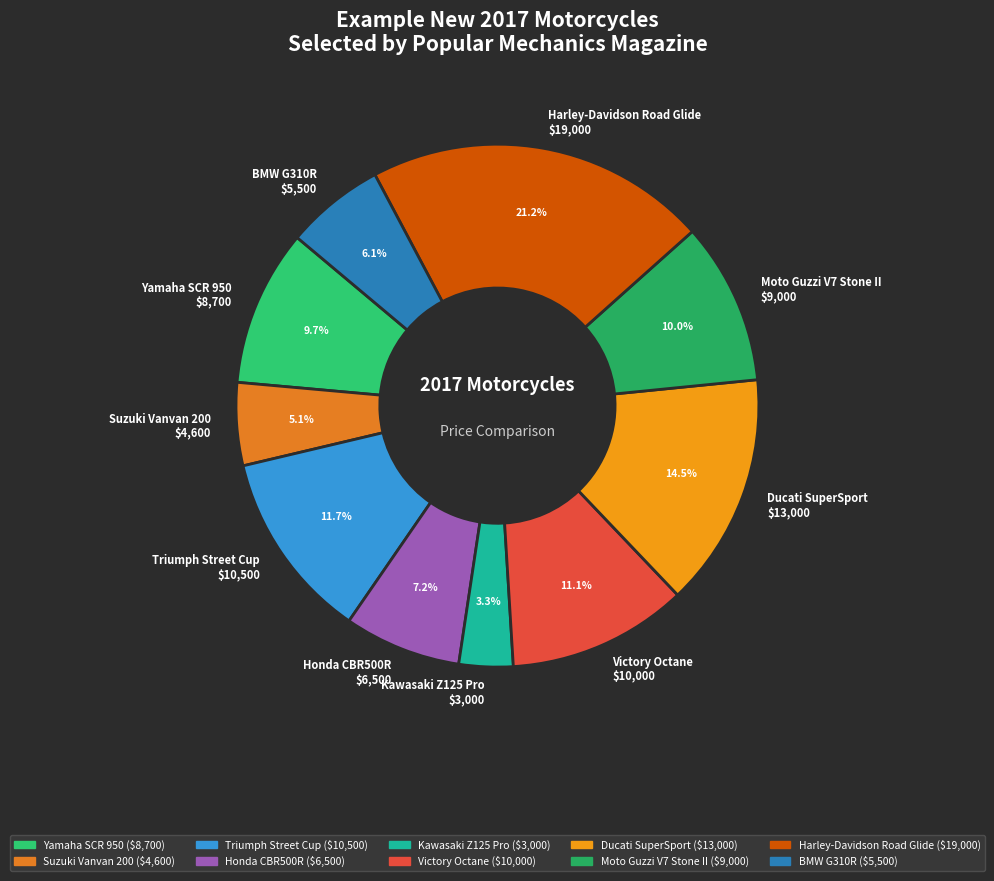

Does Harley-Davidson Road Glide account for over 50% of the chart?

No